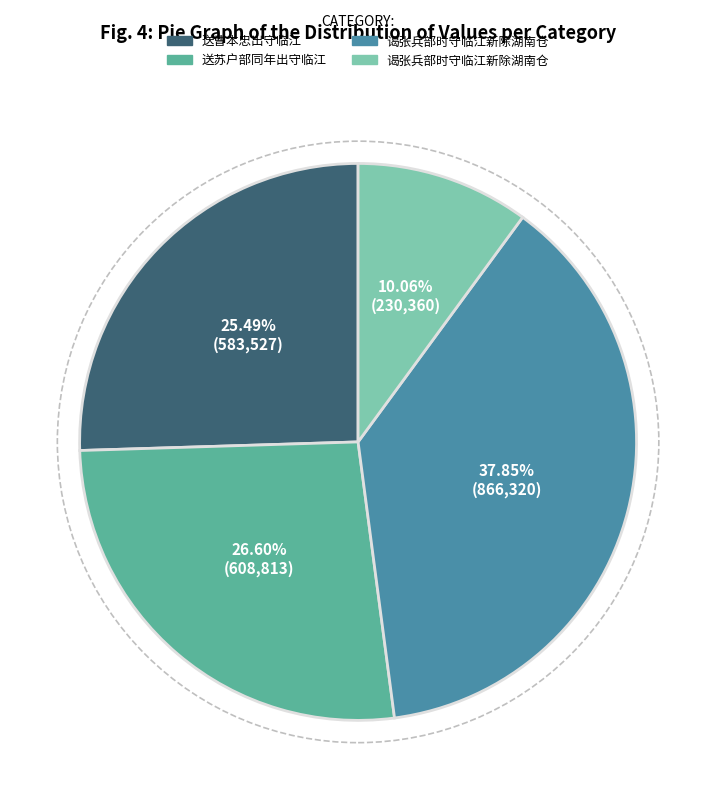

How many slices are in this pie chart?

4